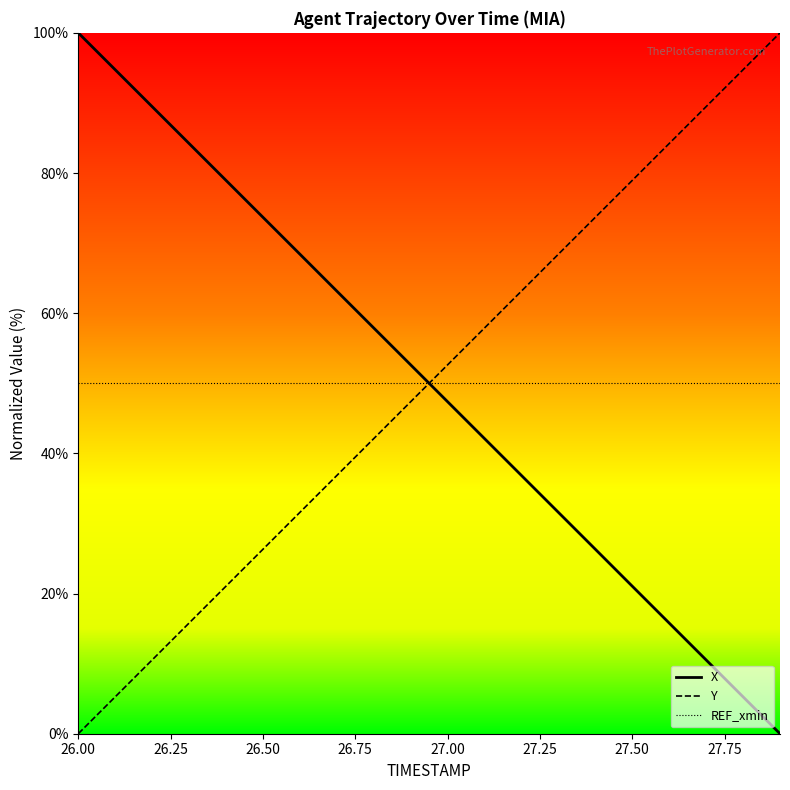

What is the average value of the X series?

50.0